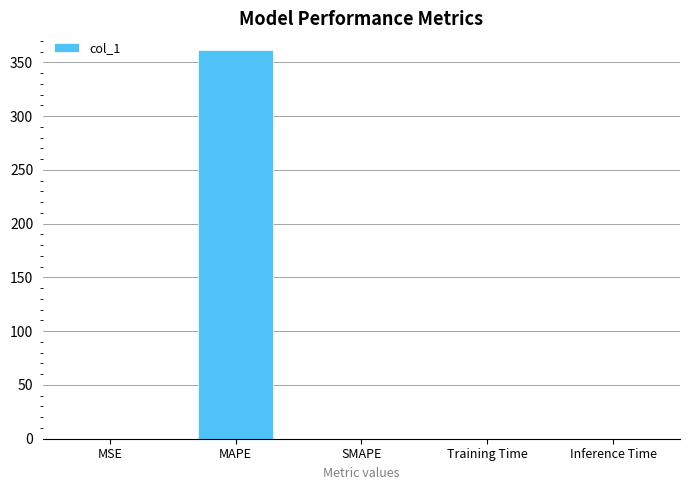

What is the change in value from MAPE to Inference Time?

-361.4